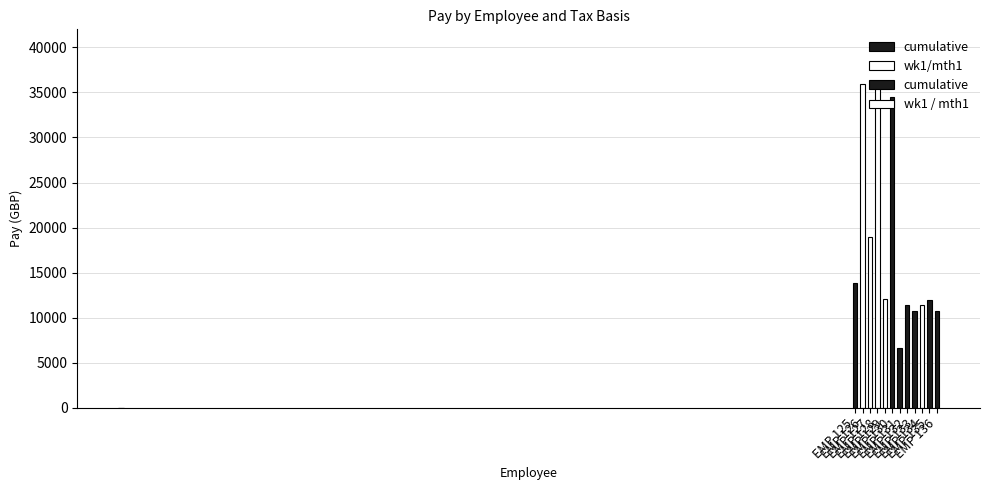

What value does the data have at EMP 128?

36012.0